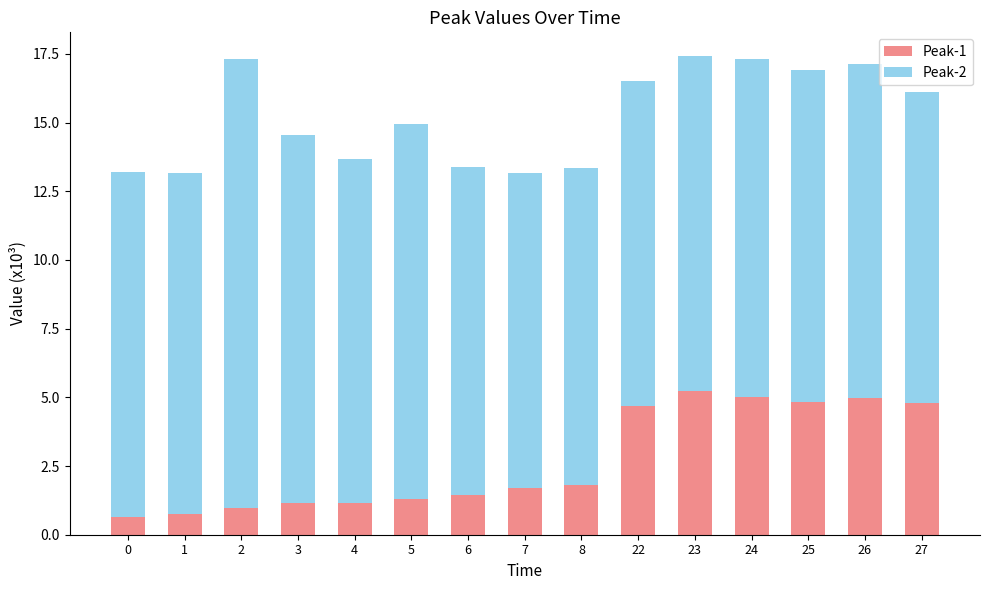

Reading left to right, what are the values for Peak-1?

0.6	0.8	1.0	1.2	1.2	1.3	1.4	1.7	1.8	4.7	5.2	5.0	4.8	5.0	4.8